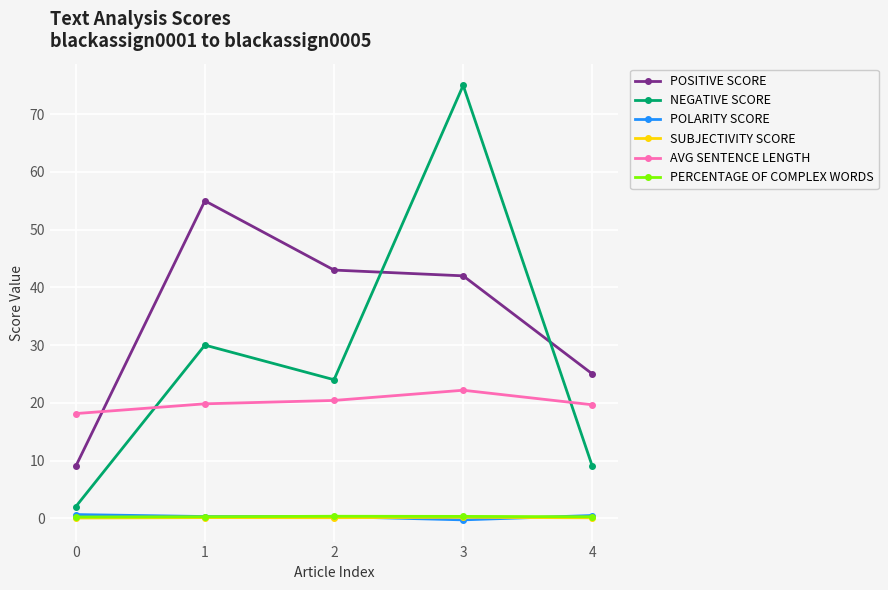

True or false: NEGATIVE SCORE has a value of 75.0 at 3.

True